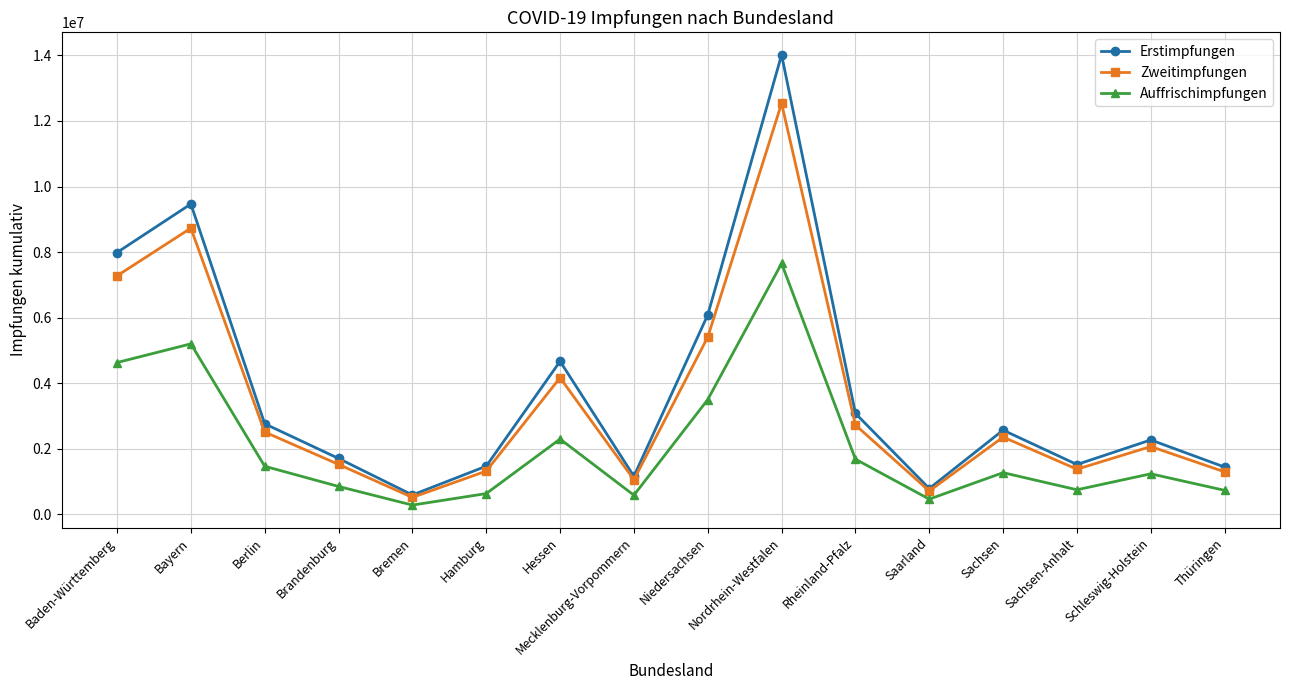

What is the label of the 2nd point from the right?

Schleswig-Holstein